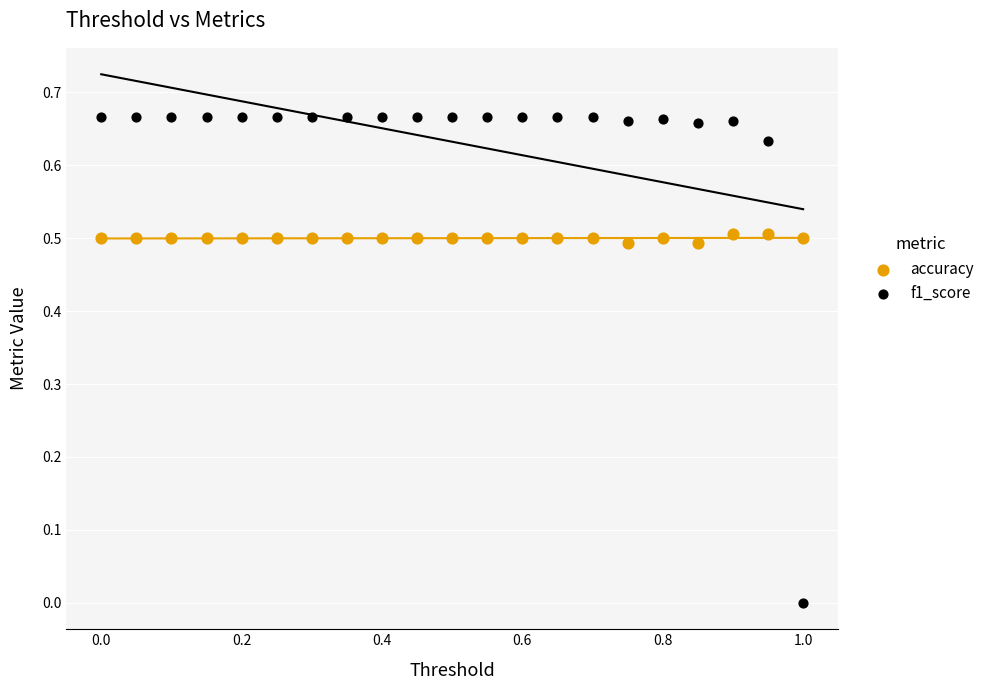

Which series reaches the minimum Y coordinate?

f1_score